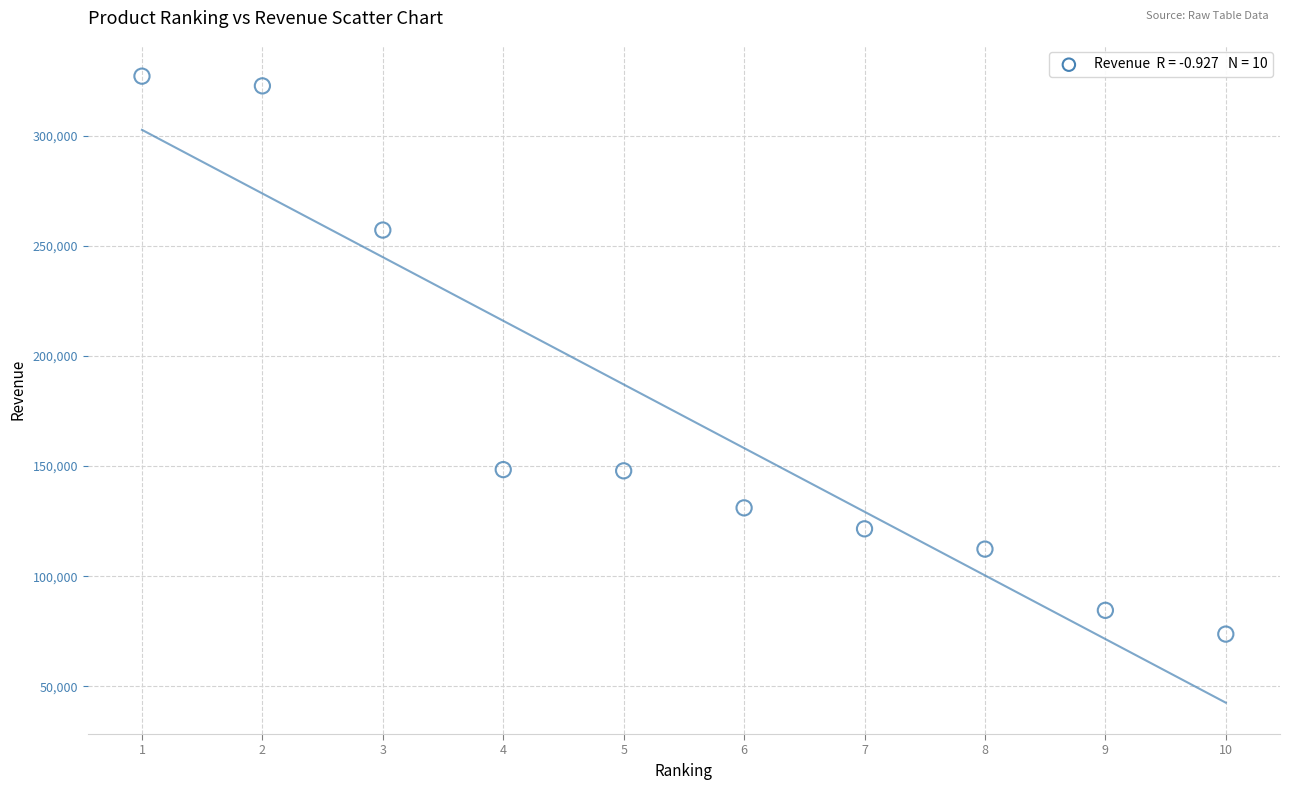

What is the average X value?

5.5